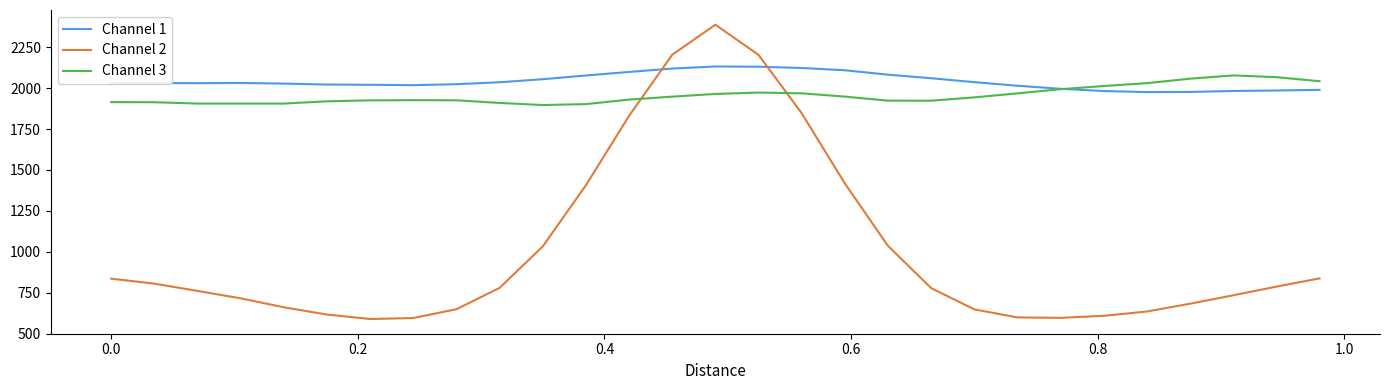

After their last crossing, which series has the higher values: Channel 2 or Channel 3?

Channel 3